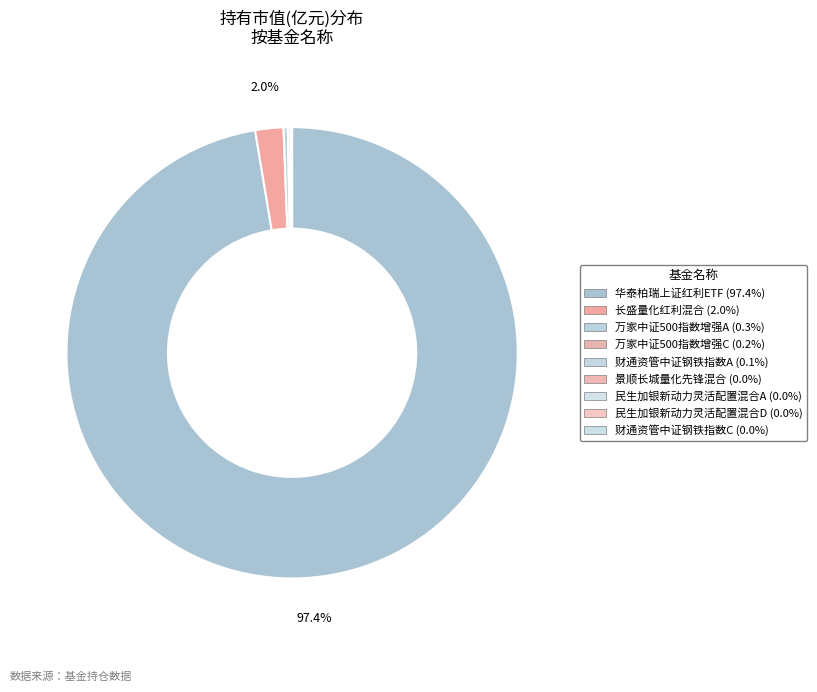

To the nearest percent, what is the average slice percentage?

11%